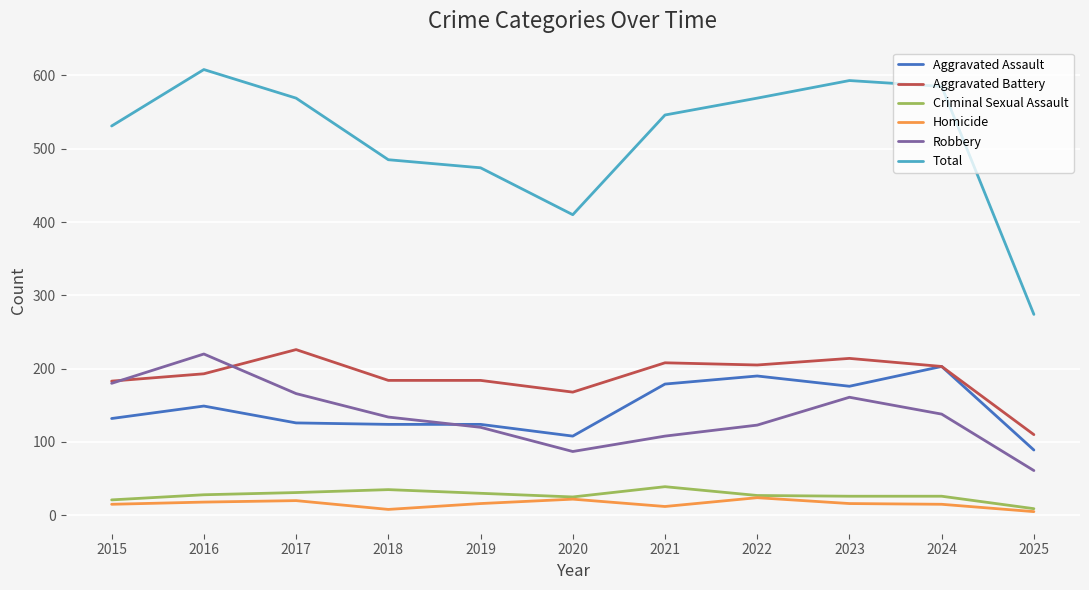

List the series in order of their peak value, highest first.

Total, Aggravated Battery, Robbery, Aggravated Assault, Criminal Sexual Assault, Homicide